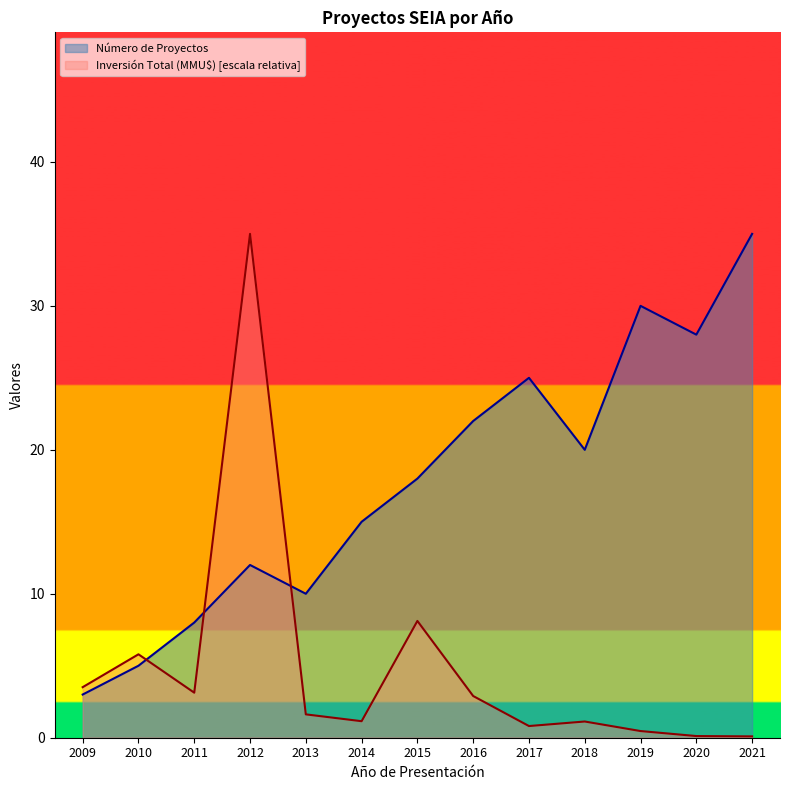

How many values in the Inversión Total (MMU$) series exceed 1?

9